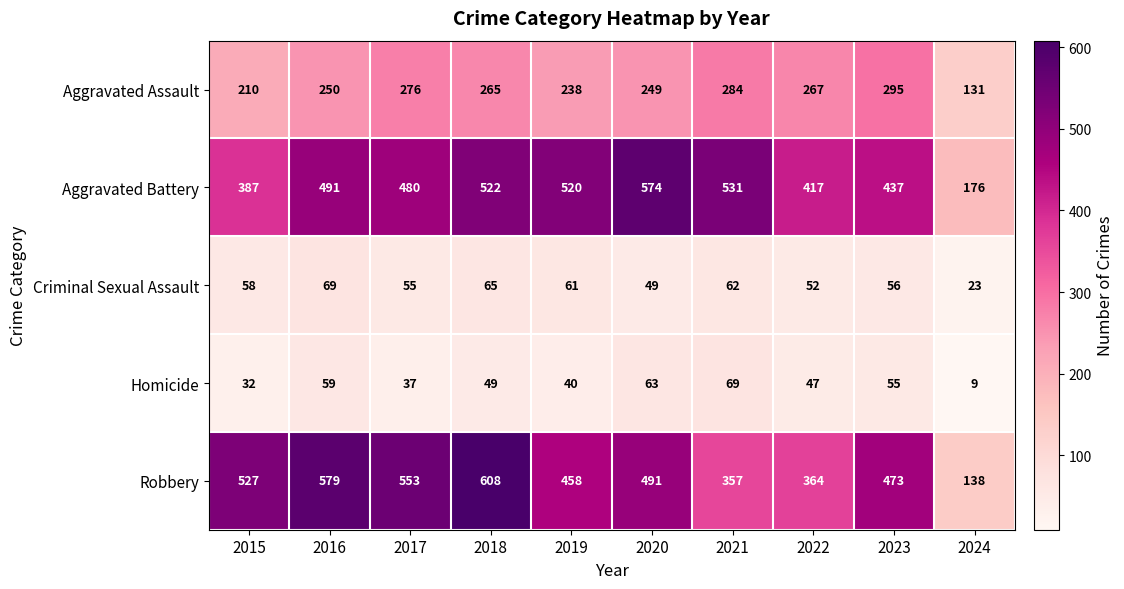

The value of Homicide at 2015 is 32. True or false?

True